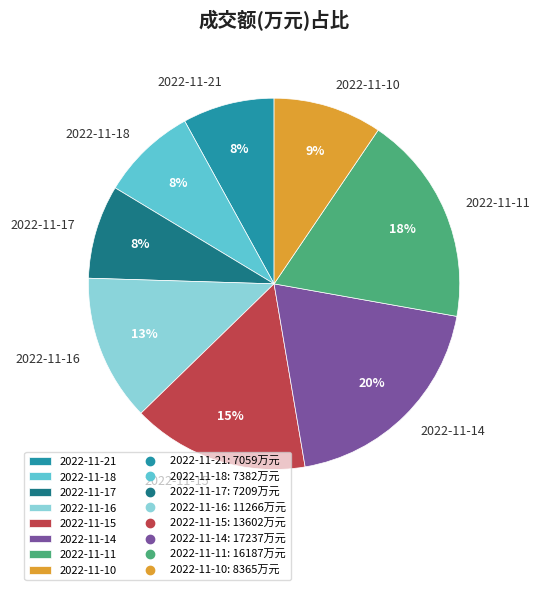

The 2022-11-10 slice represents 9% of the pie. True or false?

True